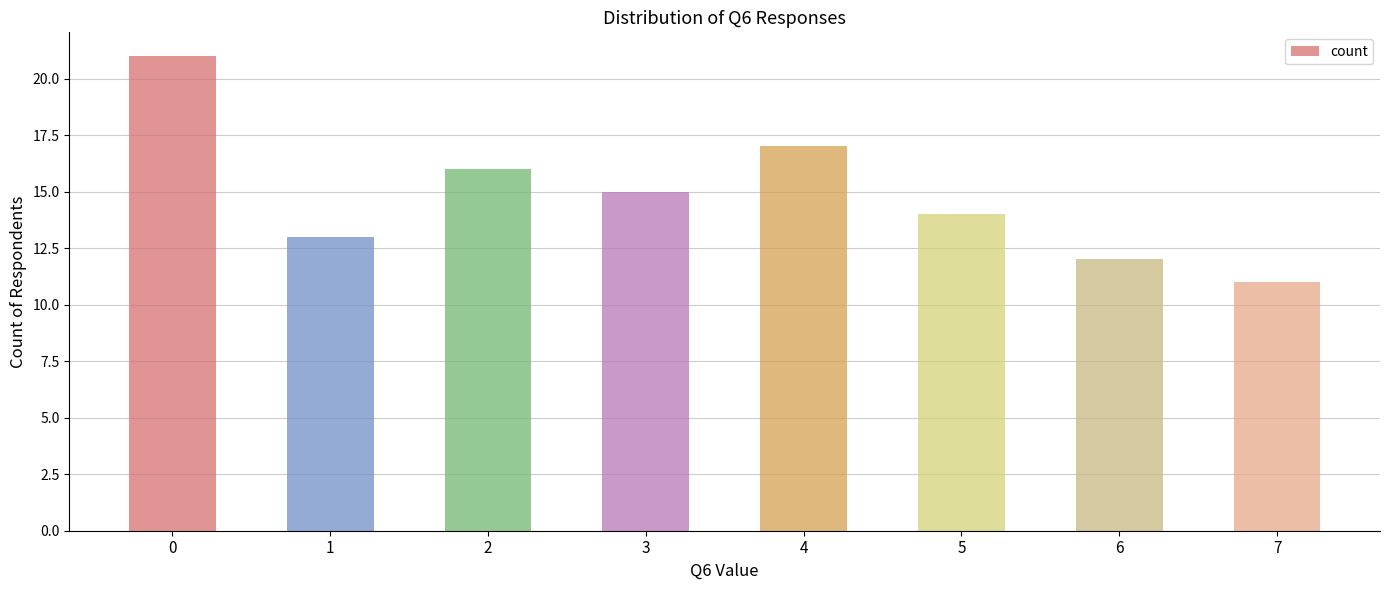

The value at 3 is 25. True or false?

False